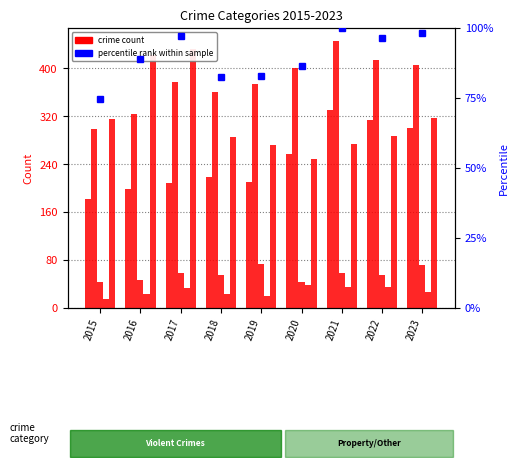

The Aggravated Assault series shows 182 at 2015. True or false?

True